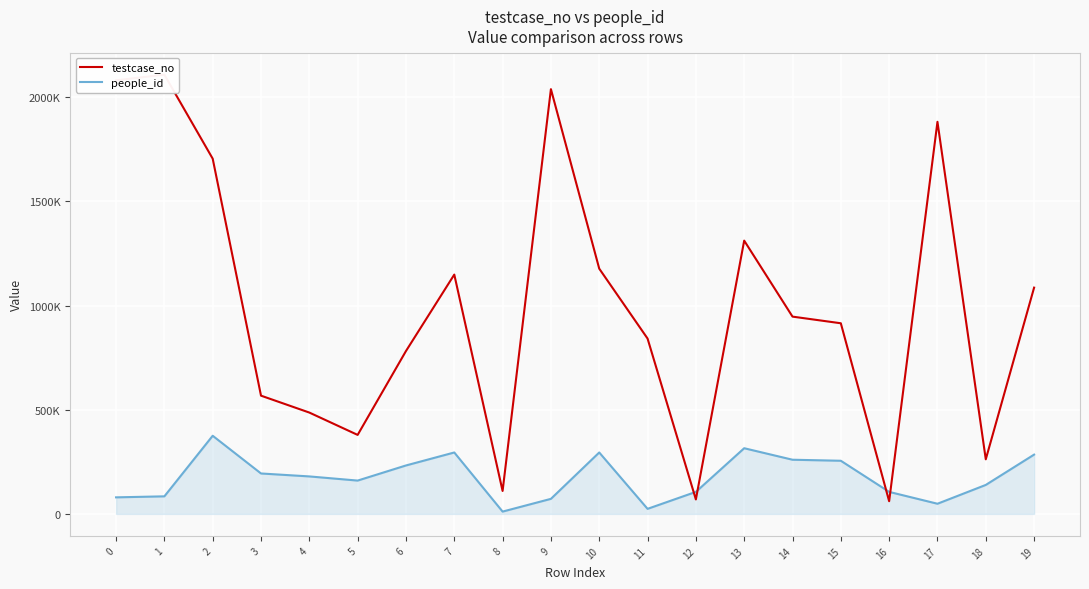

How many times do testcase_no and people_id cross each other?

4